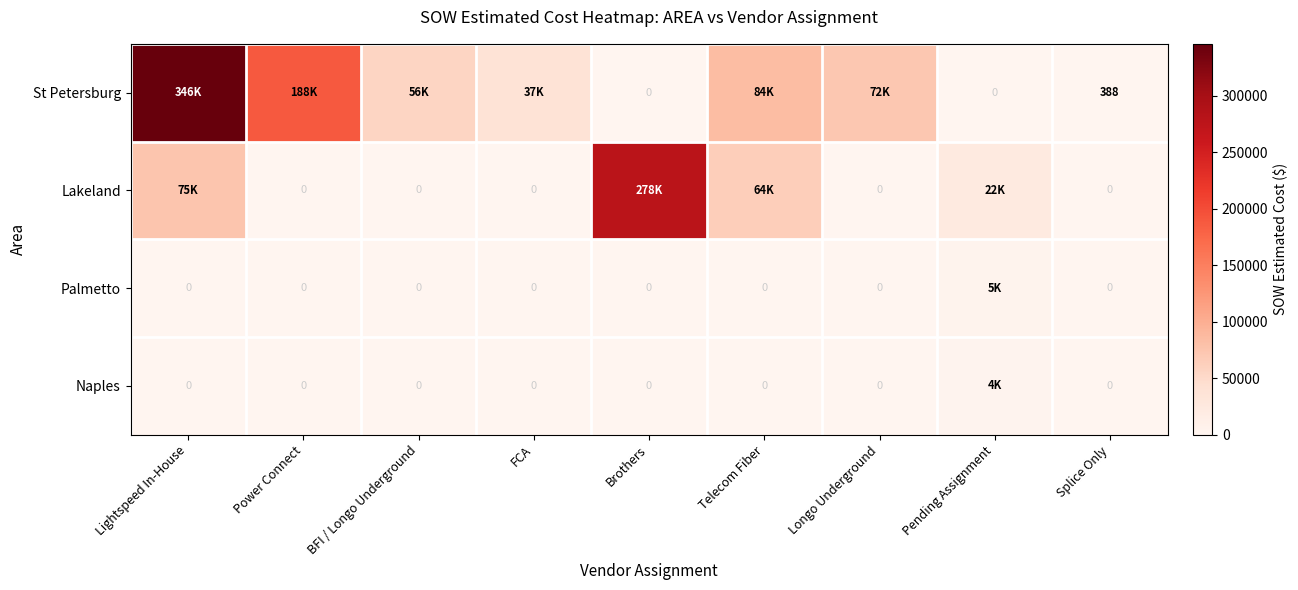

Is the value of Lakeland at Power Connect greater than the value of St Petersburg at Splice Only?

No